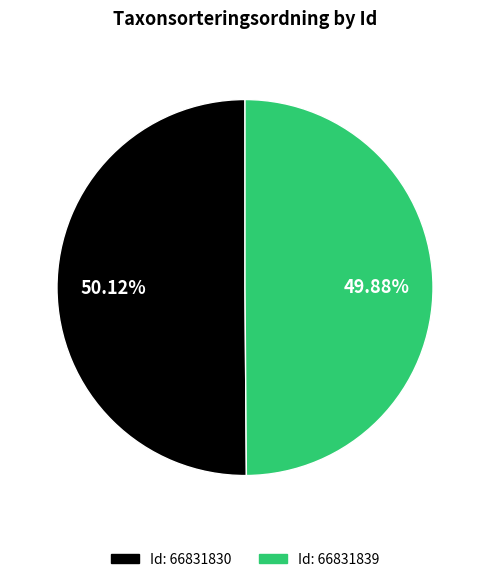

How many slices are in this pie chart?

2